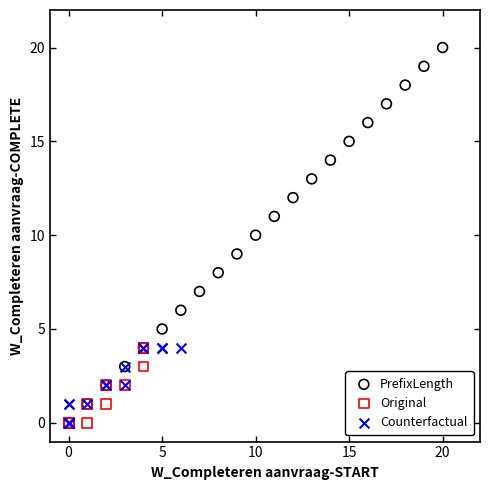

Which series contains the highest Y value?

PrefixLength